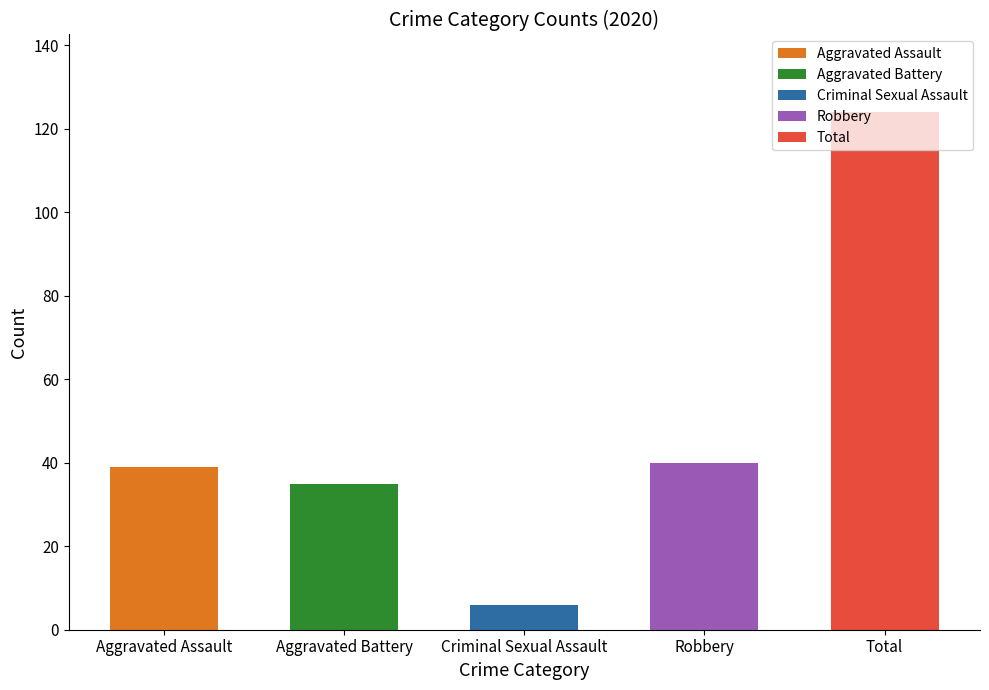

What is the approximate value at Aggravated Assault?

39